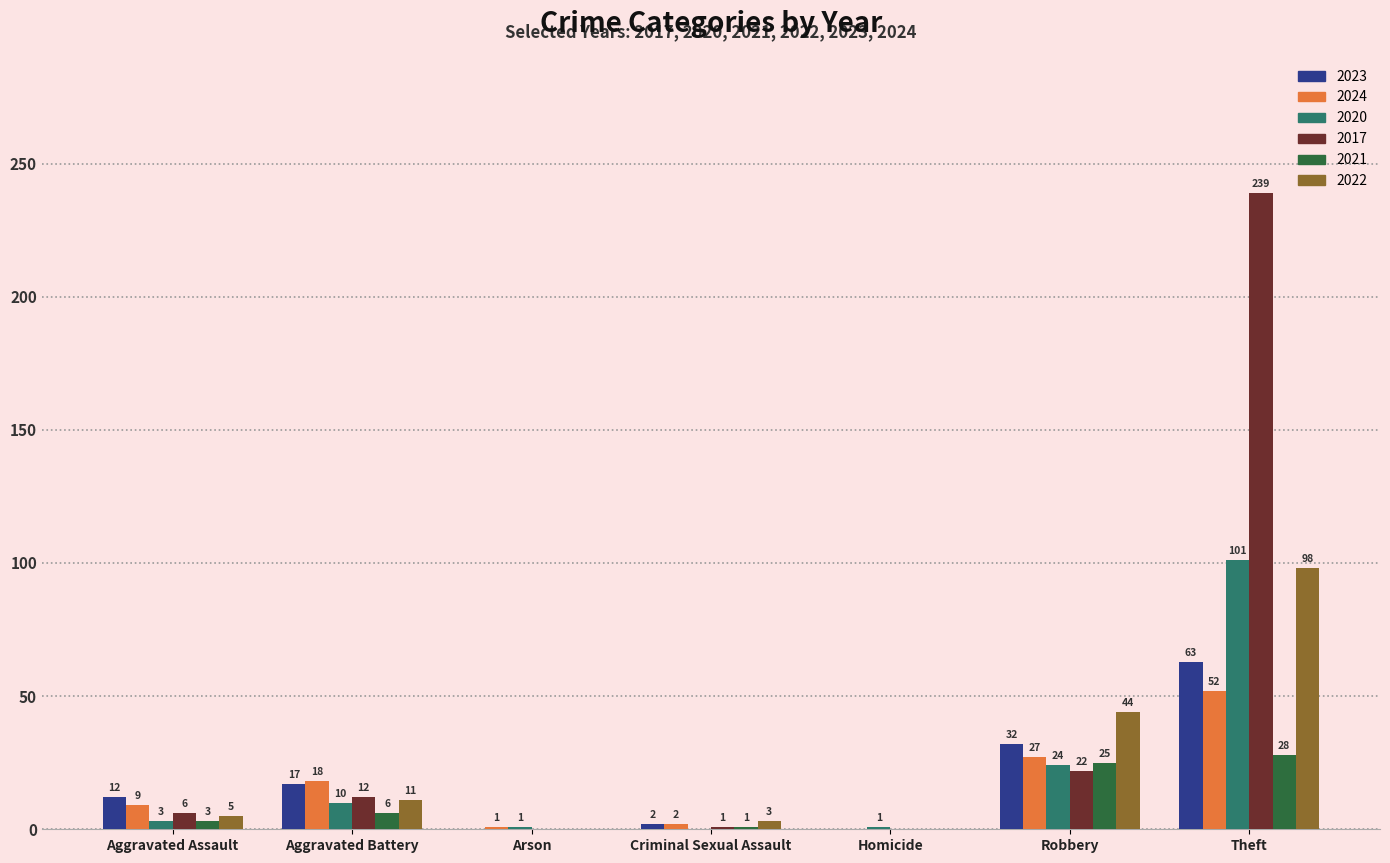

At which category is the sum across all series the highest?

Theft